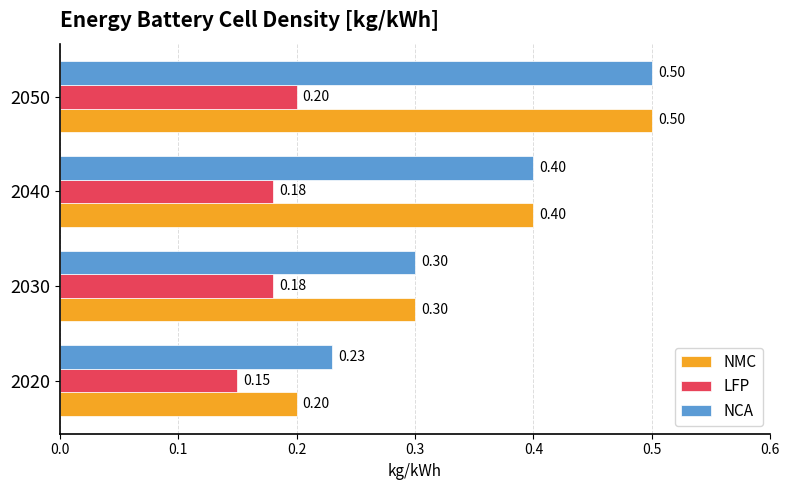

Which series changed the most between 2020 and 2050?

NMC